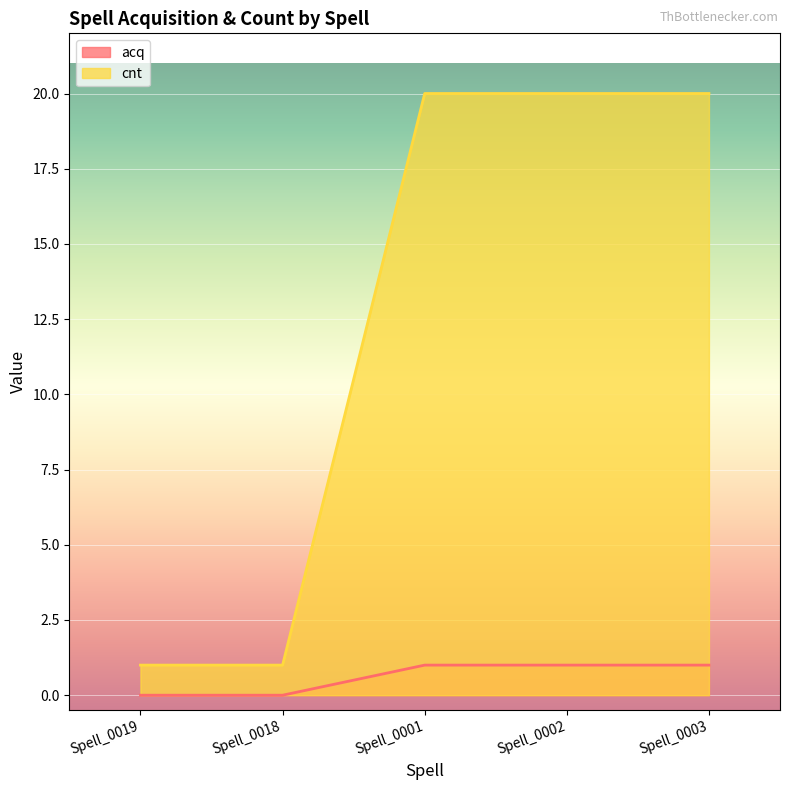

Reading left to right, transcribe all the data shown in this chart.

acq: Spell_0019=0	Spell_0018=0	Spell_0001=1	Spell_0002=1	Spell_0003=1
cnt: Spell_0019=1	Spell_0018=1	Spell_0001=20	Spell_0002=20	Spell_0003=20